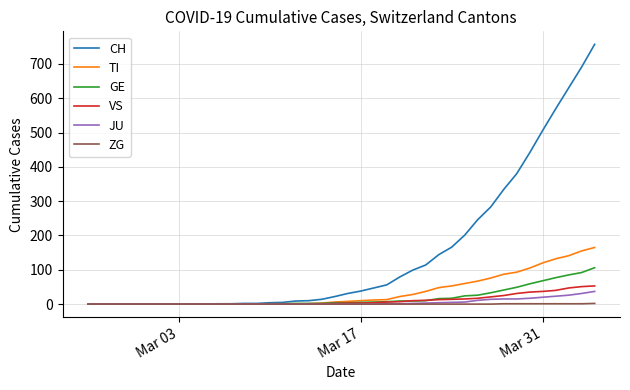

Which series has the largest total across all categories?

CH